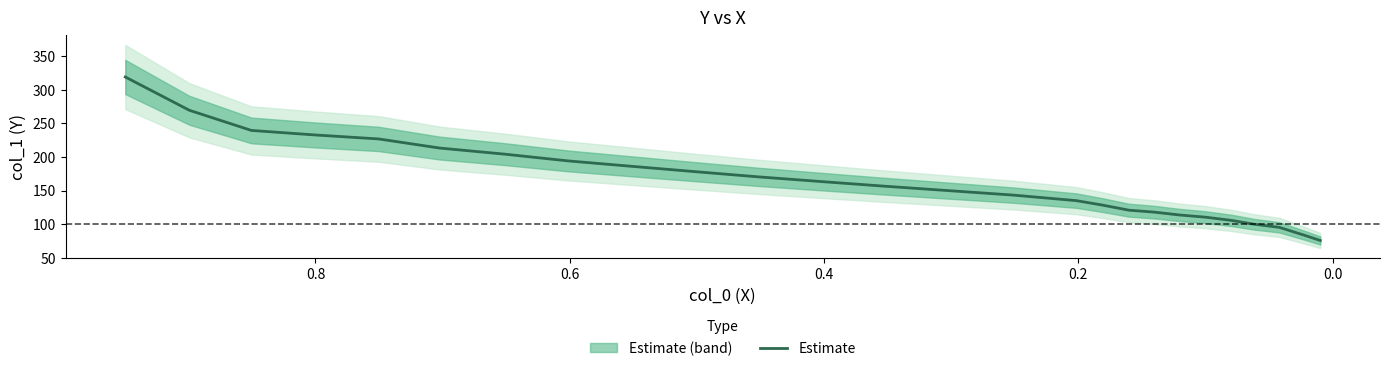

How many distinct data groups are displayed?

1